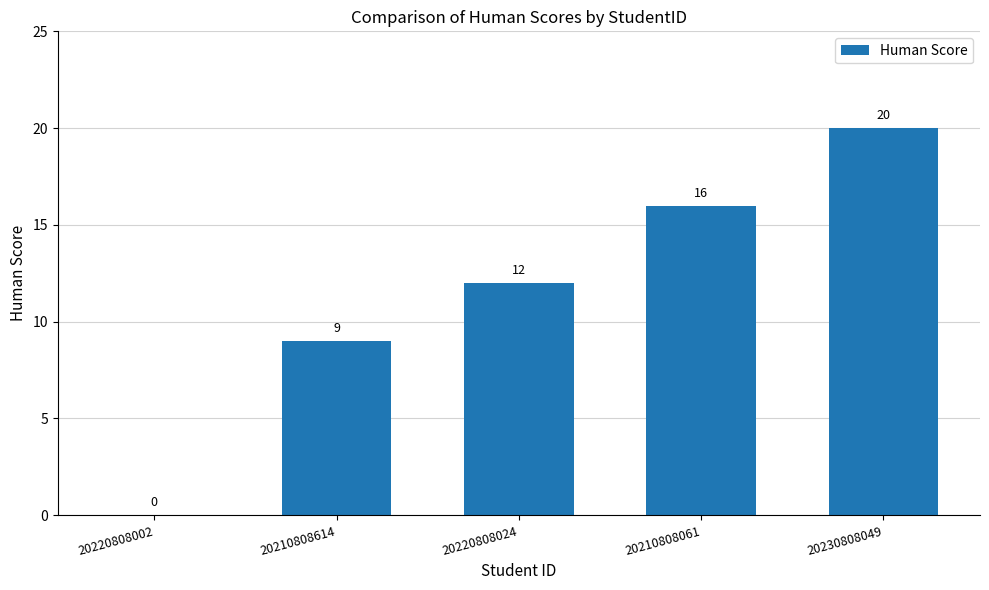

Are the bars grouped side by side (vs. stacked)?

No